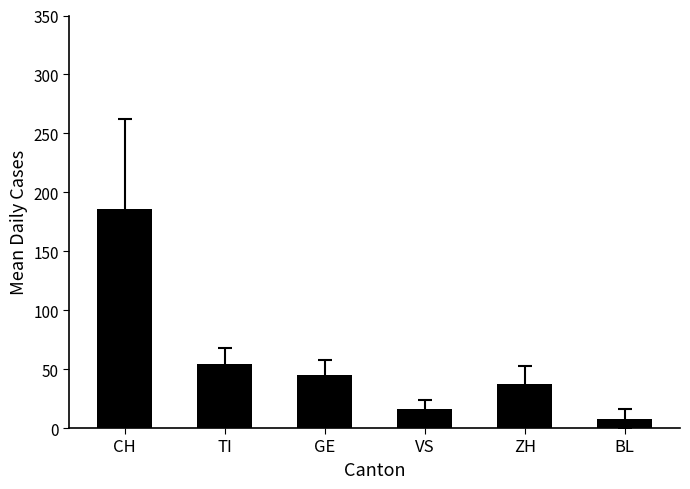

Count the number of data series in this chart.

1